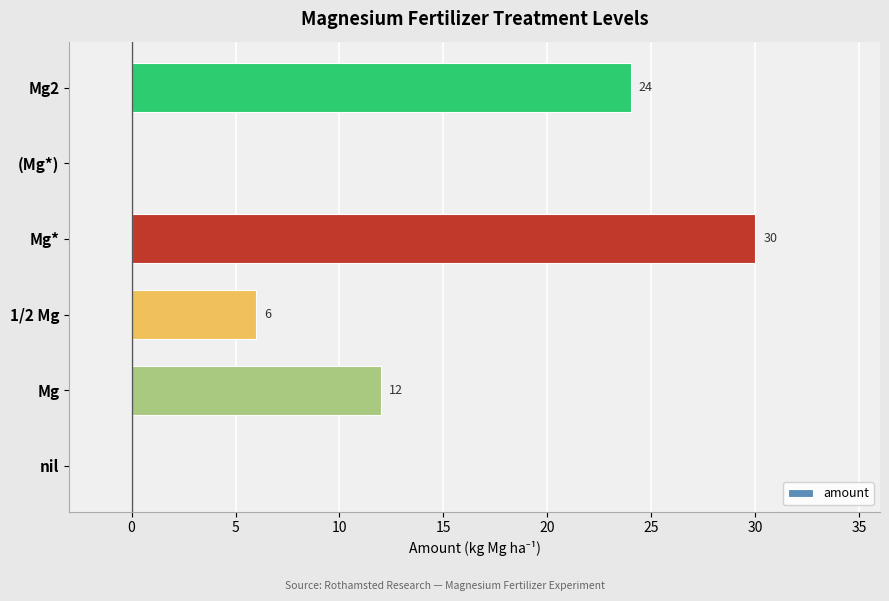

Which category has the highest value across all series?

Mg*